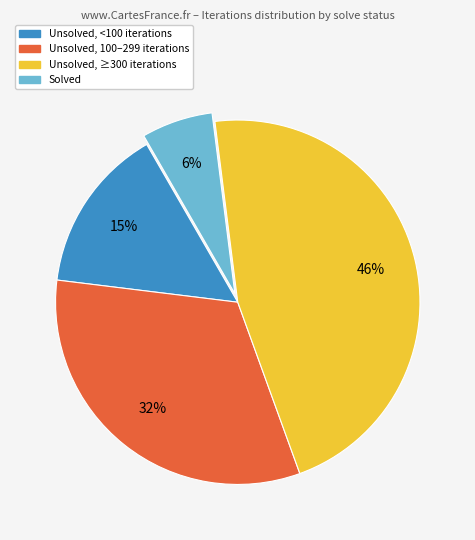

Count the number of slices in the pie.

4